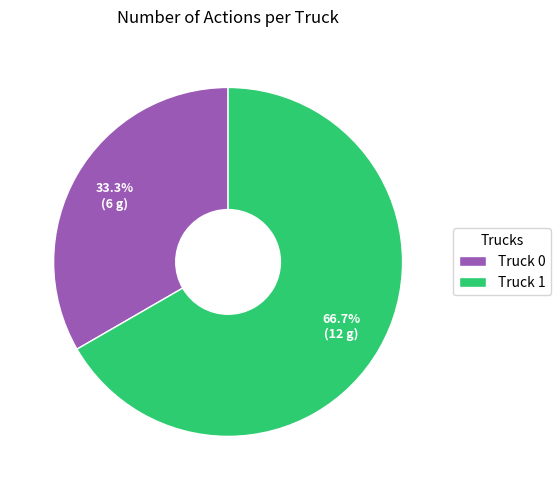

Combined, do Truck 0 and Truck 1 account for over 50%?

Yes